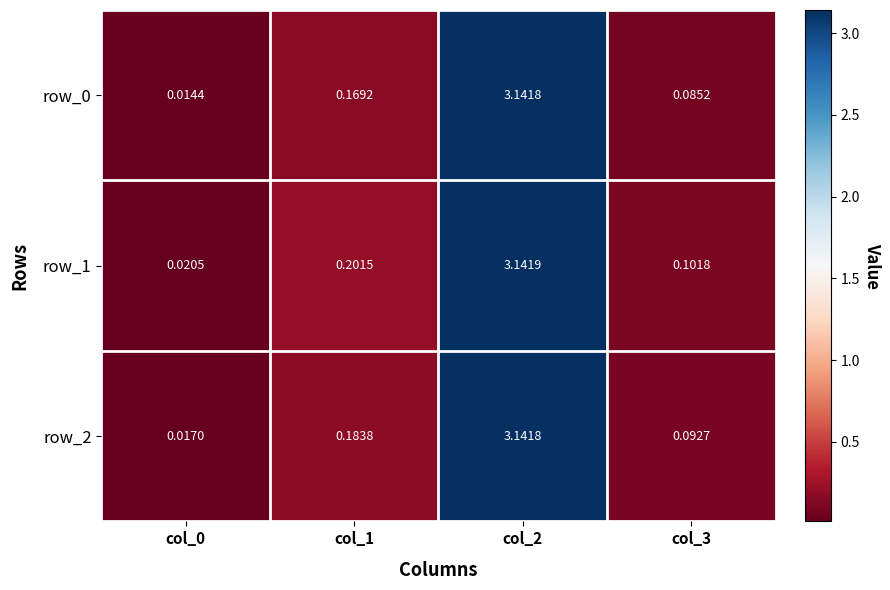

At how many categories does at least one series exceed 2?

1